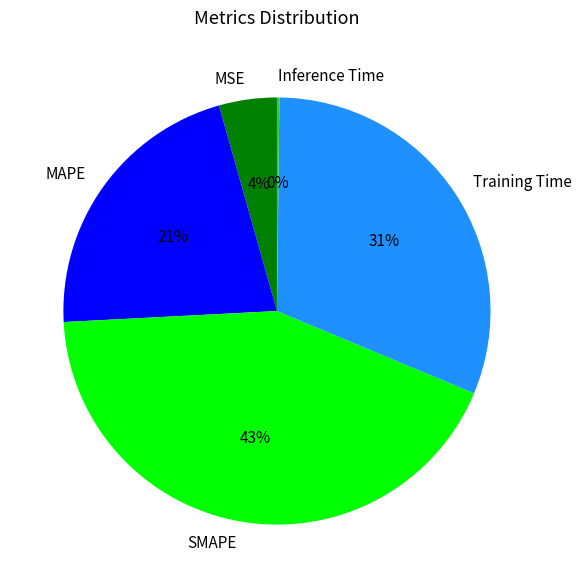

Does any single category account for the majority?

No